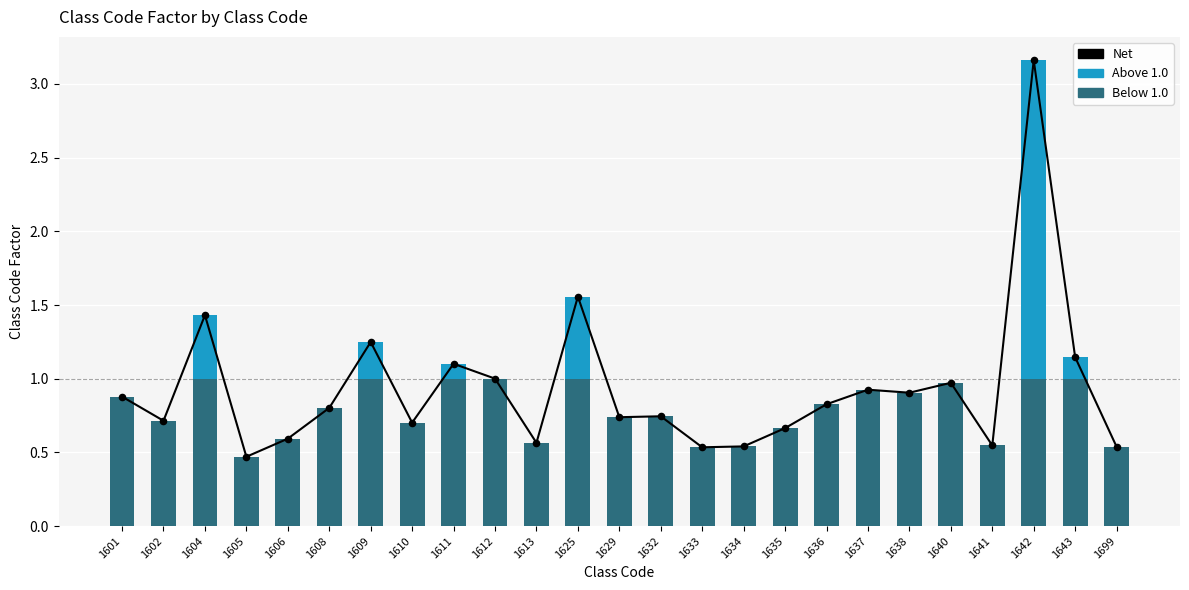

At which category is the sum across all series the highest?

1642